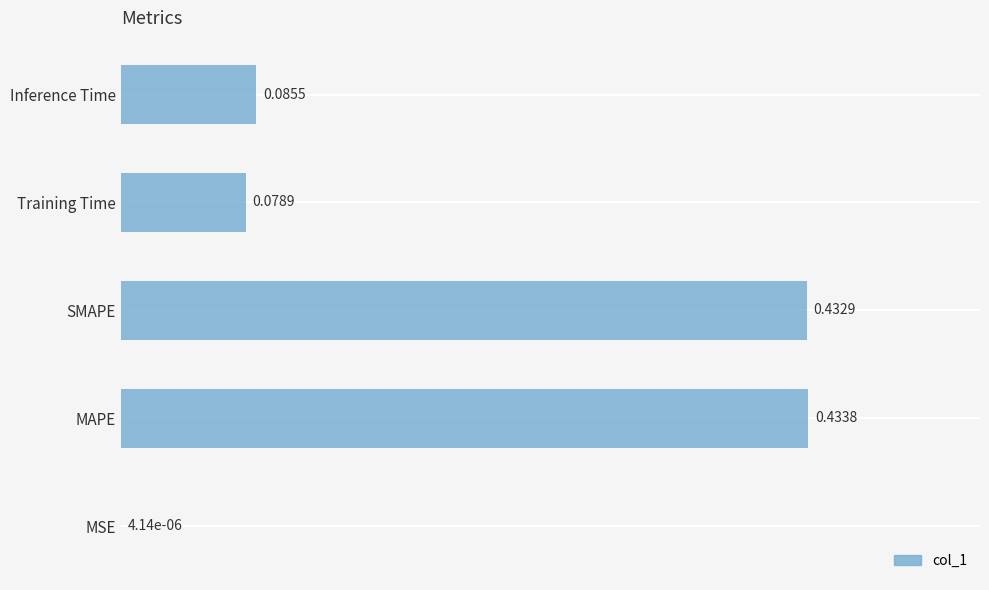

Where is the data nearest to the value 0?

MSE